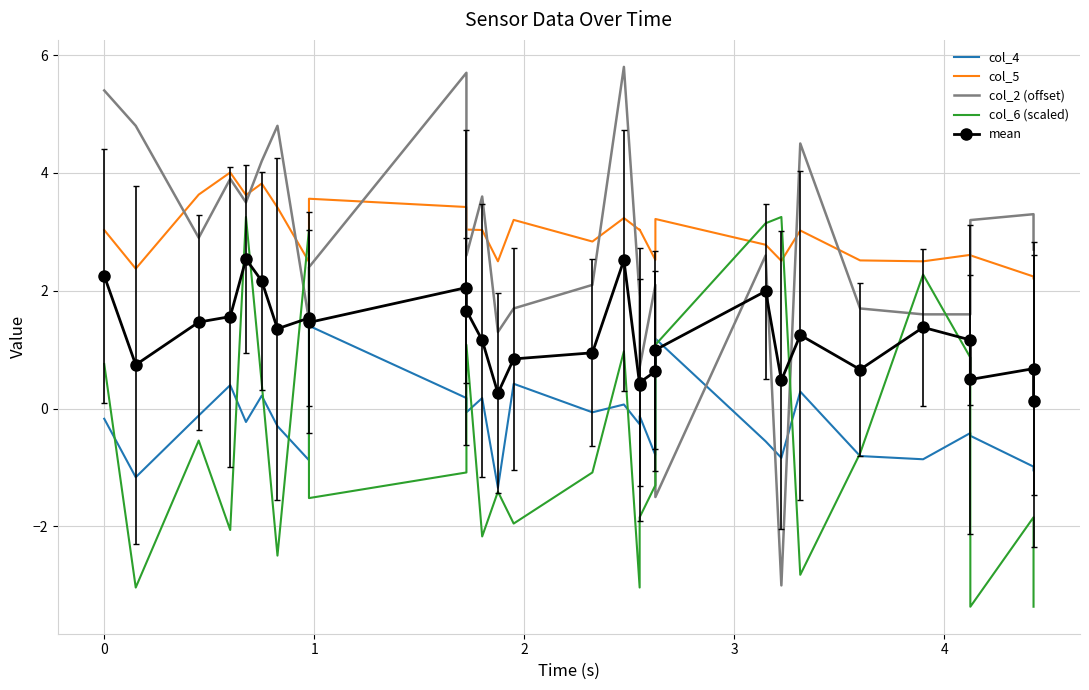

Reading left to right, transcribe all the data shown in this chart.

col_4: -0.2	-1.2	-0.1	0.4	-0.2	0.2	-0.3	-0.9	1.4	0.2	-0.1	0.2	-1.3	0.4	-0.1	0.1	-0.3	-0.1	-0.8	1.2	-0.6	-0.8	0.3	-0.8	-0.9	-0.4	-0.5	-1.0	-1.0
col_5: 3.0	2.4	3.6	4.0	3.6	3.8	3.4	2.5	3.6	3.4	3.0	3.0	2.5	3.2	2.8	3.2	3.0	3.0	2.5	3.2	2.8	2.5	3.0	2.5	2.5	2.6	2.6	2.2	2.2
col_2 (offset): 5.4	4.8	2.9	3.9	3.5	4.2	4.8	1.5	2.4	5.7	2.6	3.6	1.3	1.7	2.1	5.8	1.9	0.7	2.1	-1.5	2.6	-3.0	4.5	1.7	1.6	1.6	3.2	3.3	2.7
col_6 (scaled): 0.8	-3.0	-0.5	-2.1	3.3	0.4	-2.5	3.0	-1.5	-1.1	1.1	-2.2	-1.4	-2.0	-1.1	1.0	-3.0	-1.8	-1.3	1.1	3.1	3.3	-2.8	-0.8	2.3	0.9	-3.4	-1.8	-3.4
mean: 2.3	0.7	1.5	1.6	2.5	2.2	1.4	1.5	1.5	2.1	1.7	1.2	0.3	0.8	0.9	2.5	0.4	0.4	0.6	1.0	2.0	0.5	1.2	0.7	1.4	1.2	0.5	0.7	0.1